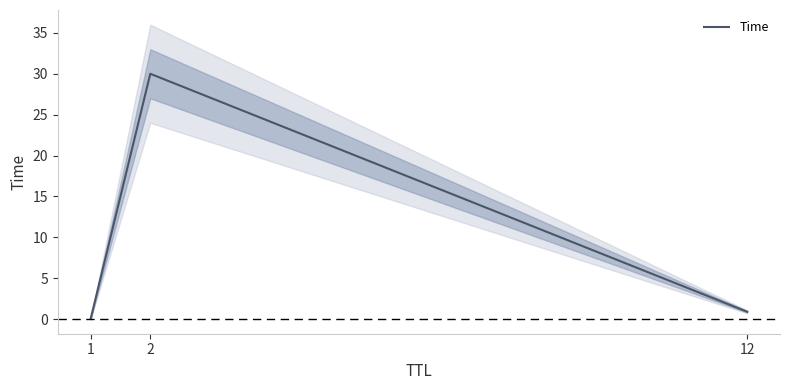

Does the chart have visible grid lines?

No